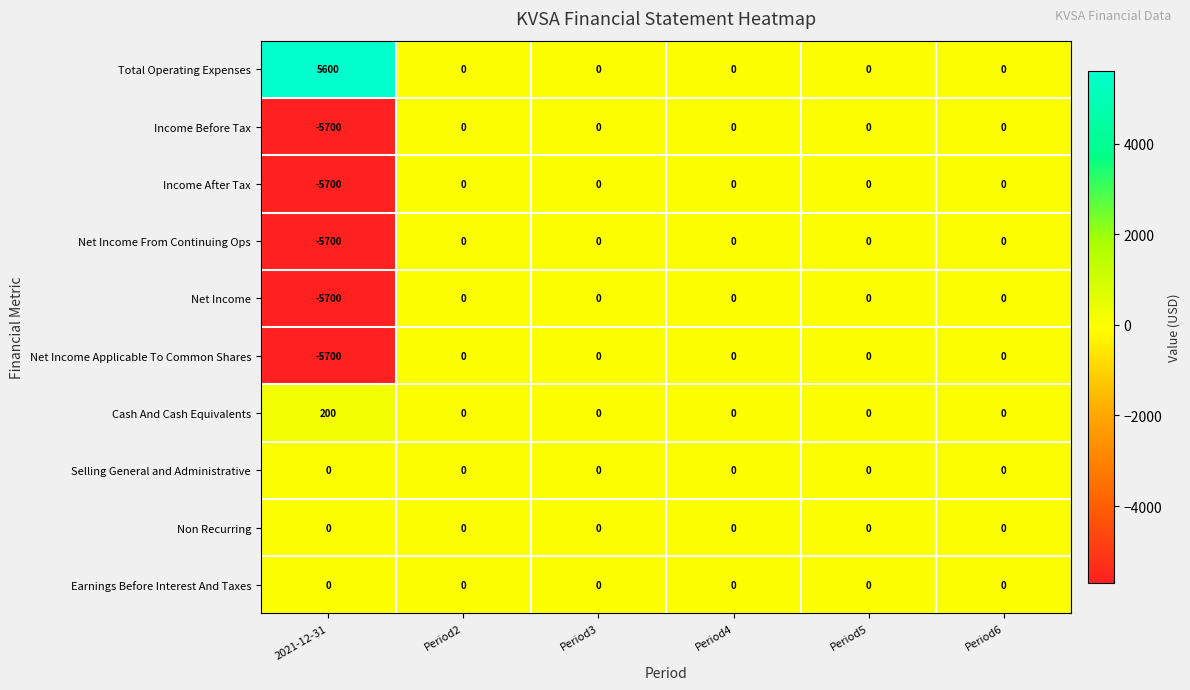

What is the difference between the Net Income Applicable To Common Shares values at Period5 and 2021-12-31?

5700